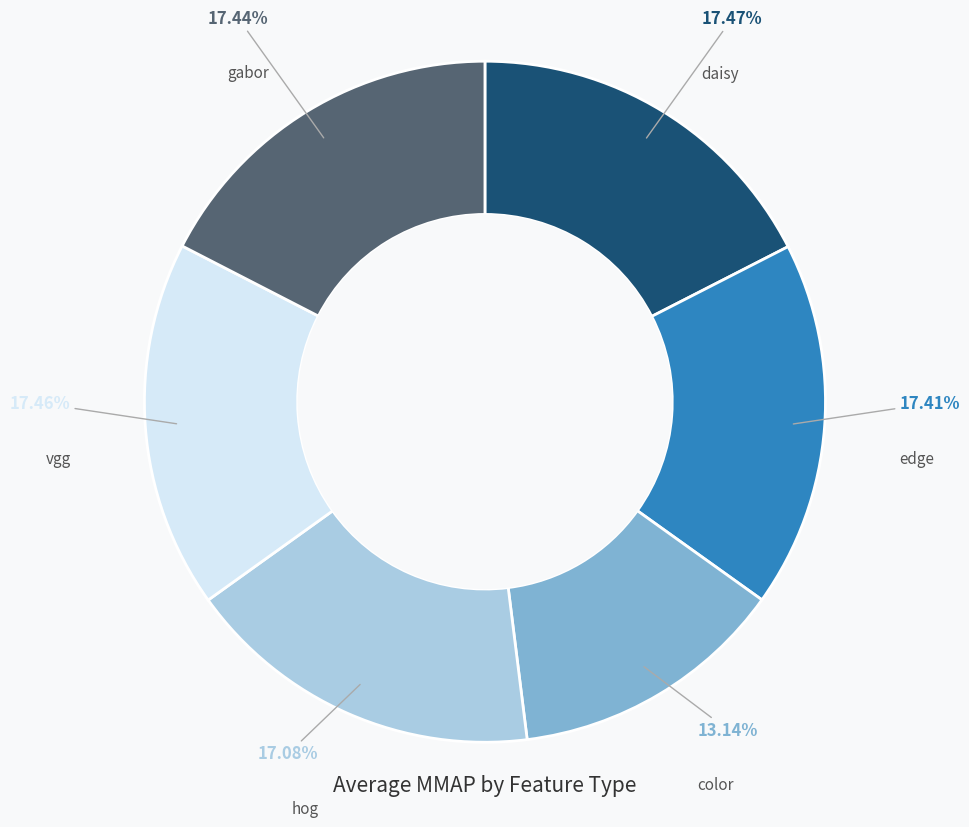

How many slices are in this pie chart?

6